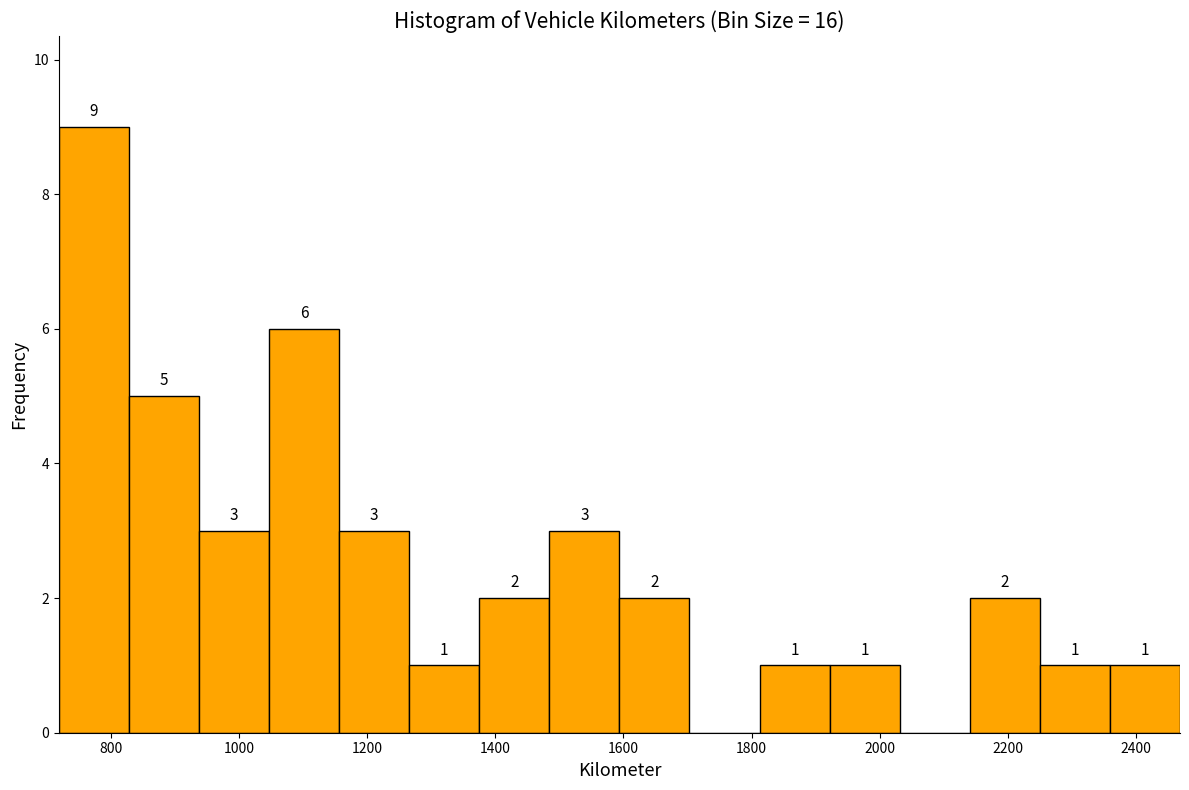

Over which range of the x-axis is the bar tallest?

720 to 820